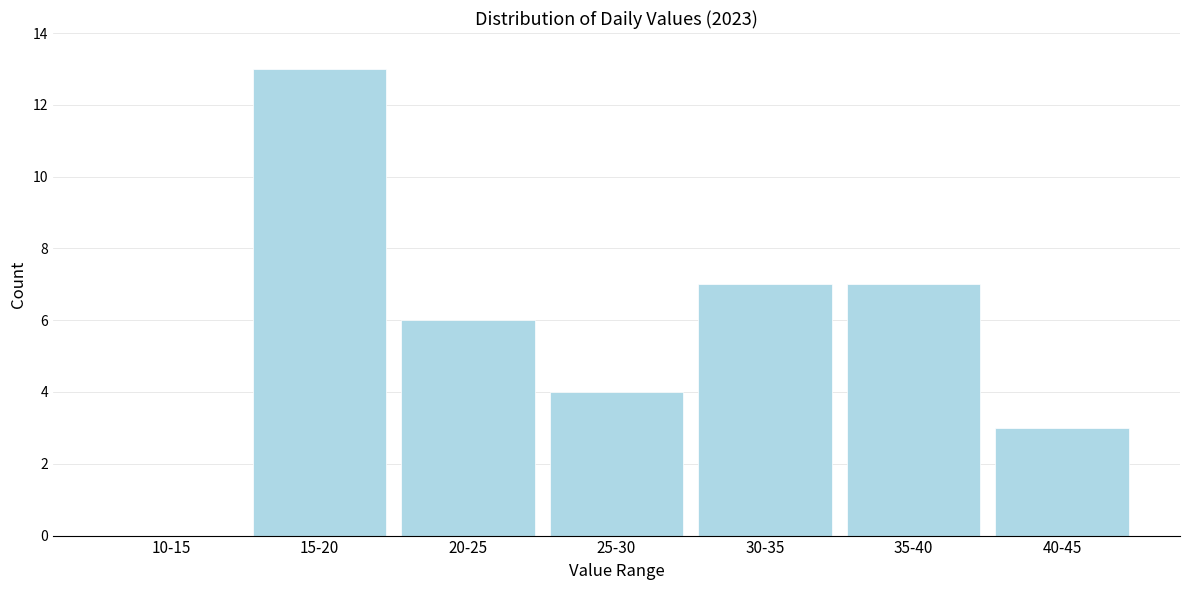

Reading right to left, what are all the values shown in this chart?

40-45=3	35-40=7	30-35=7	25-30=4	20-25=6	15-20=13	10-15=0